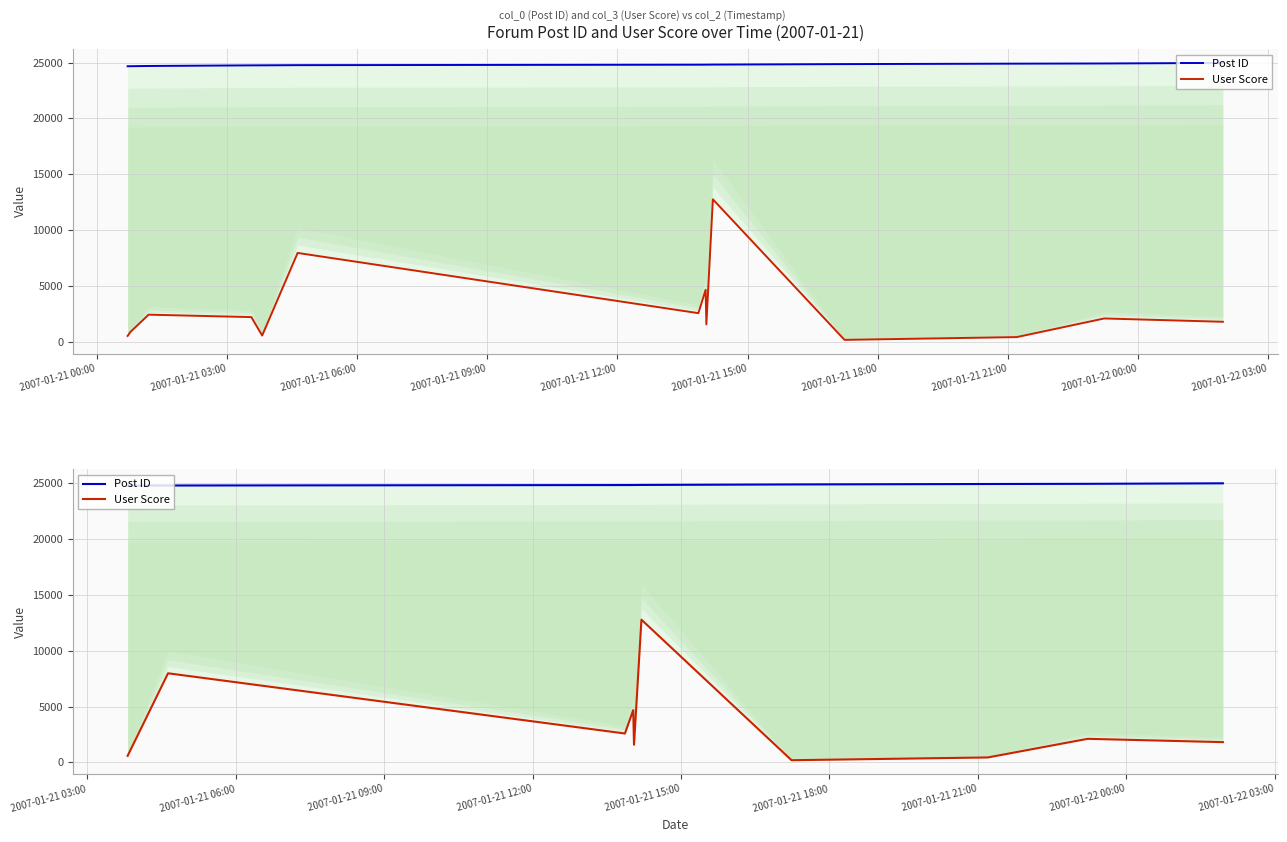

True or false: Post ID and User Score intersect in this chart.

False